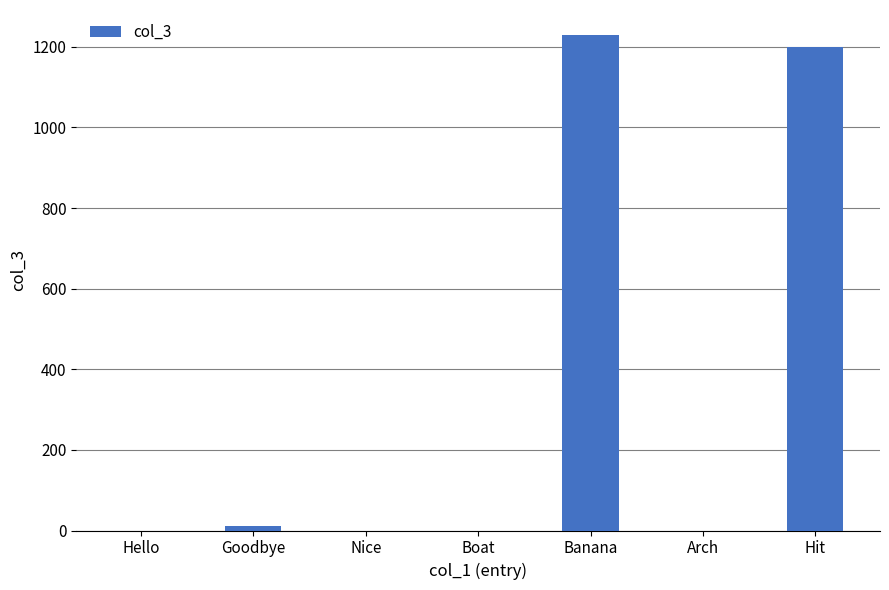

What is the average value?

349